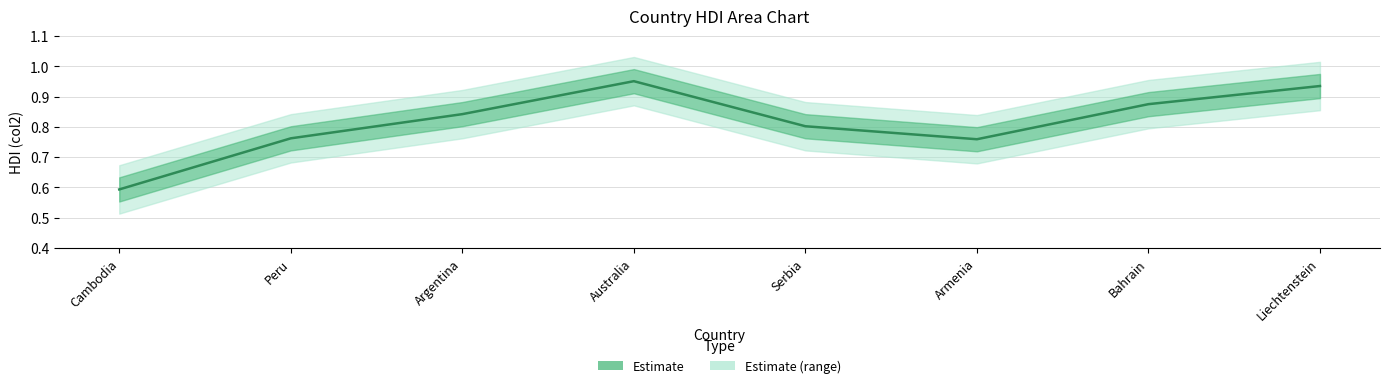

Count the values in the range 0 to 1.

8